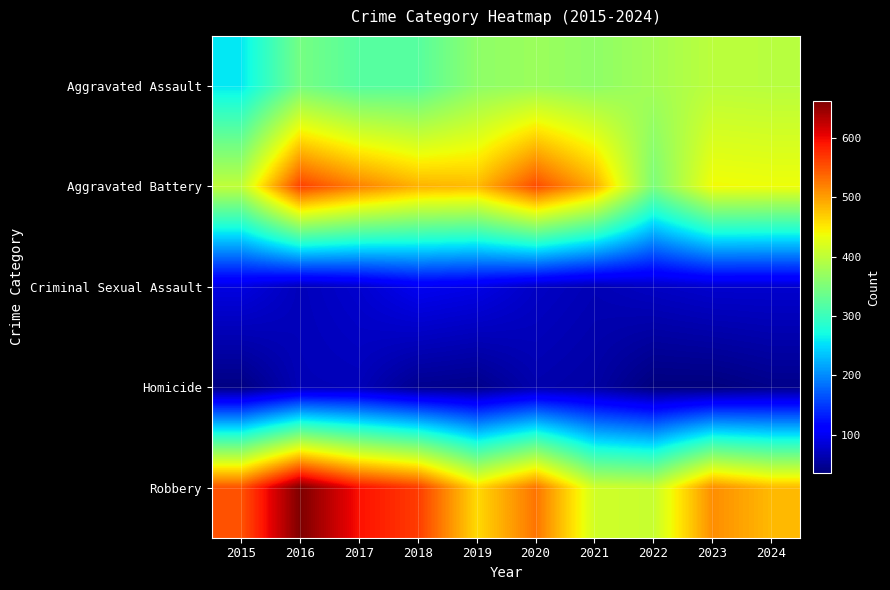

Which series has the widest spread of values?

Robbery